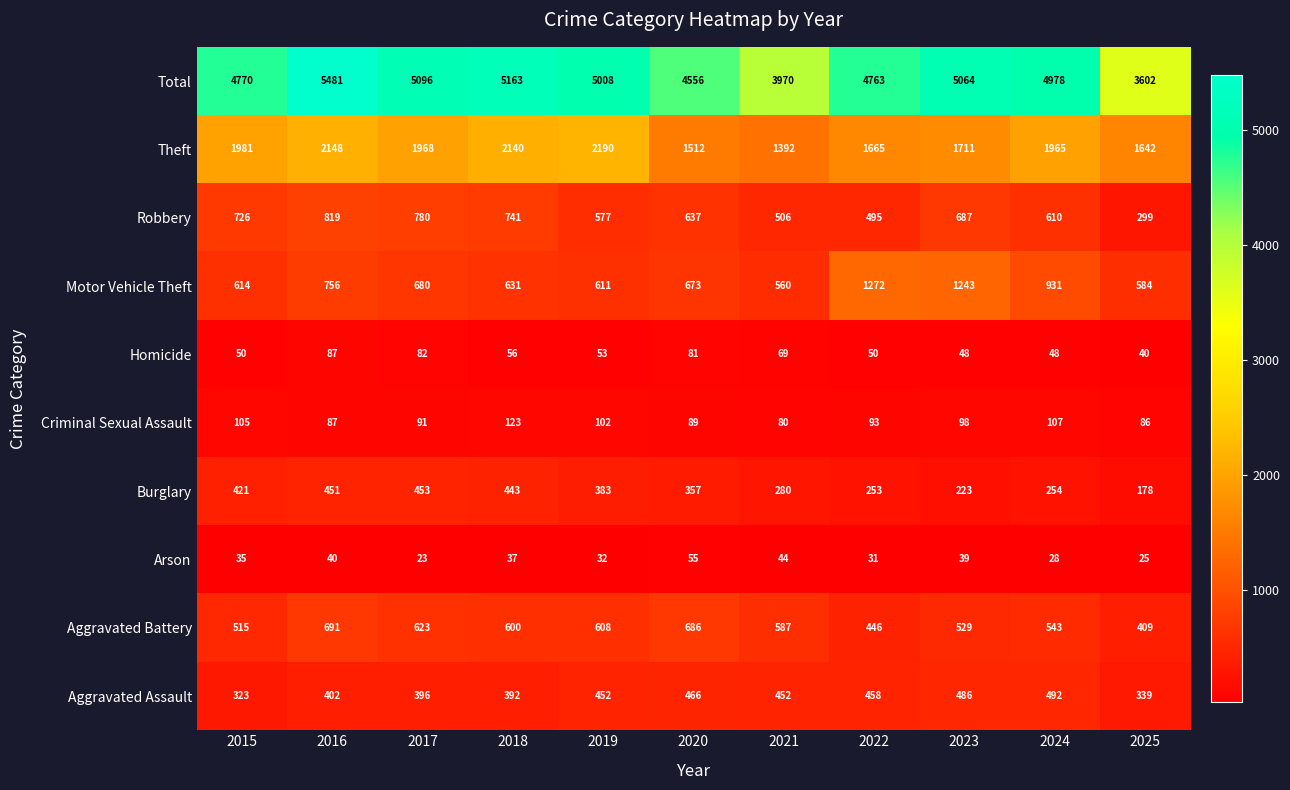

Read the Criminal Sexual Assault value at 2021, to the nearest 10.

80